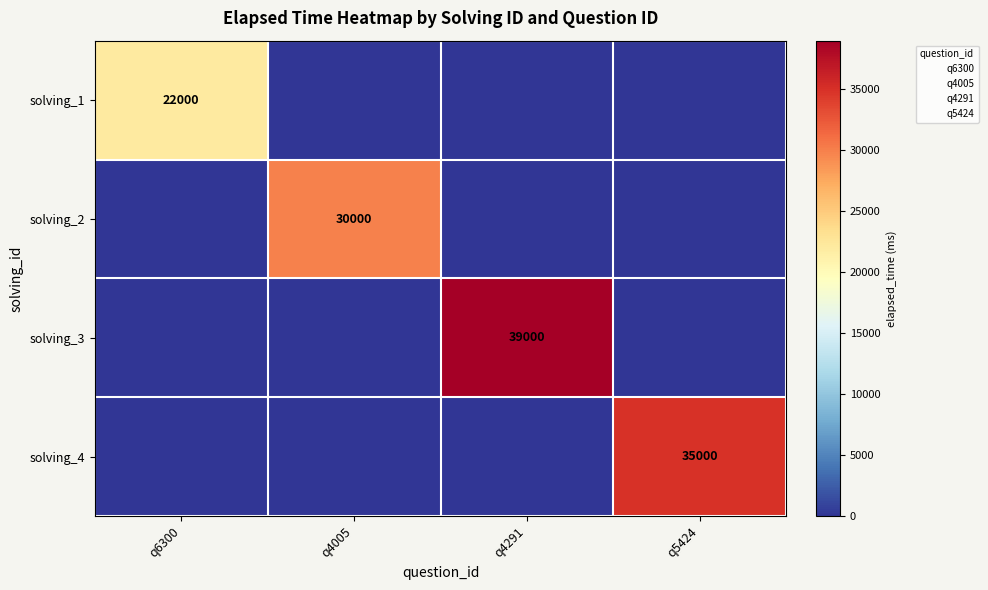

At which label is solving_1 closest to 11000?

q6300